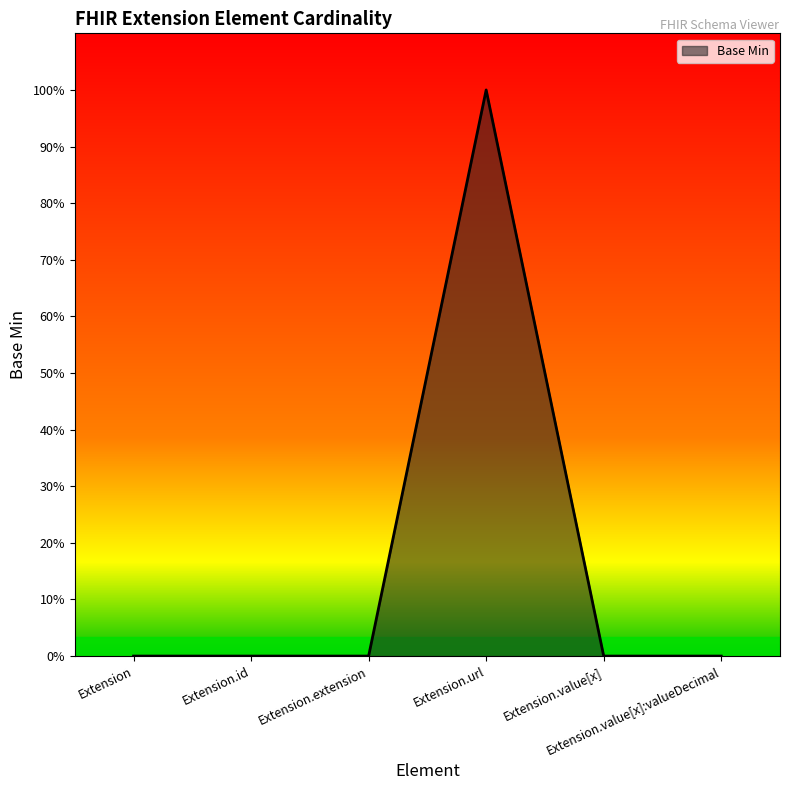

Where is the data nearest to the value 0?

Extension